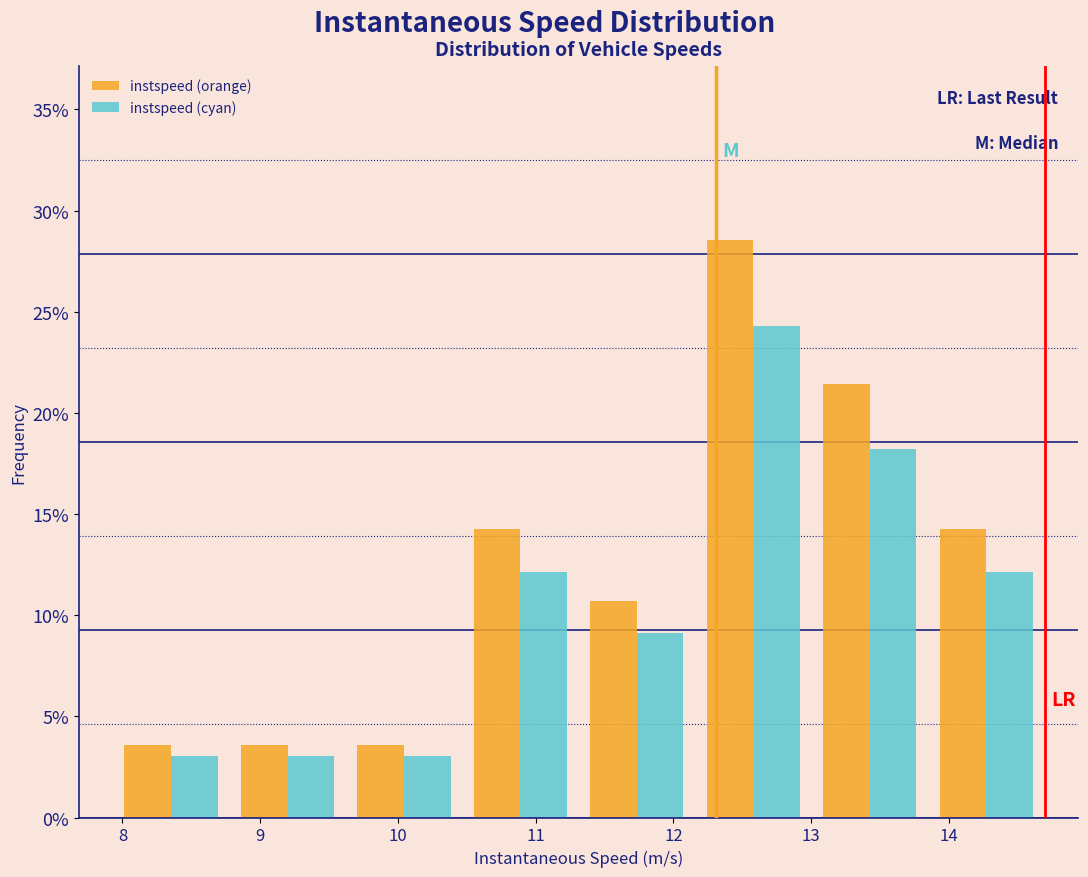

Reading left to right, transcribe this chart: for each range on the x-axis, give the height of each series' bar. Neither the bar edges nor the heights are printed on the chart, so give them approximately, as read against the axes.

7.9 to 8.8: instspeed (orange)=3.5	instspeed (cyan)=3.0
8.8 to 9.6: instspeed (orange)=3.5	instspeed (cyan)=3.0
9.6 to 10.5: instspeed (orange)=3.5	instspeed (cyan)=3.0
10.5 to 11.3: instspeed (orange)=14.5	instspeed (cyan)=12.0
11.3 to 12.2: instspeed (orange)=10.5	instspeed (cyan)=9.0
12.2 to 13.0: instspeed (orange)=28.5	instspeed (cyan)=24.5
13.0 to 13.8: instspeed (orange)=21.5	instspeed (cyan)=18.0
13.8 to 14.7: instspeed (orange)=14.5	instspeed (cyan)=12.0